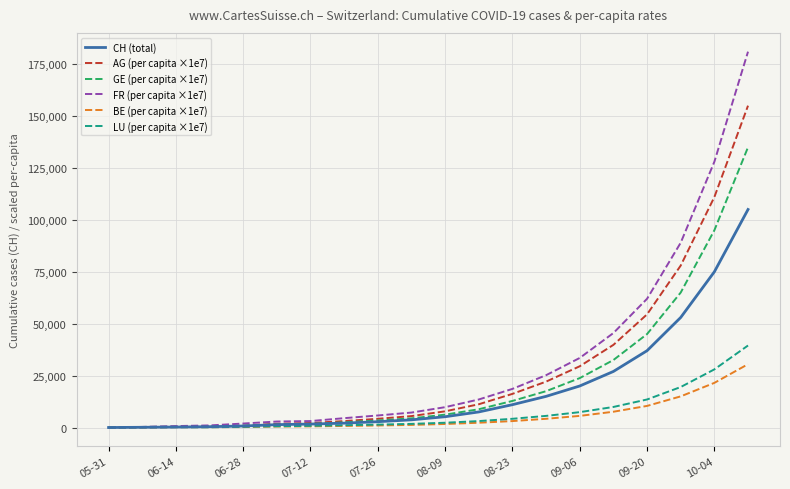

What are all the series names shown in the legend?

CH (total), AG (per capita ×1e7), GE (per capita ×1e7), FR (per capita ×1e7), BE (per capita ×1e7), LU (per capita ×1e7)